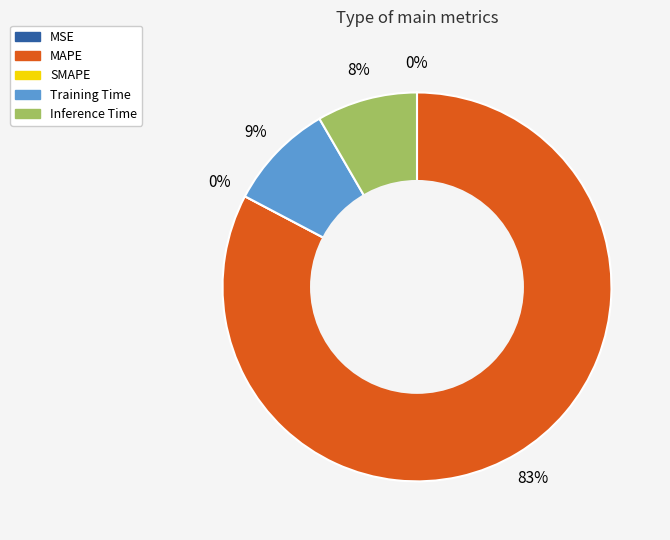

What is the largest slice in the pie chart?

MAPE